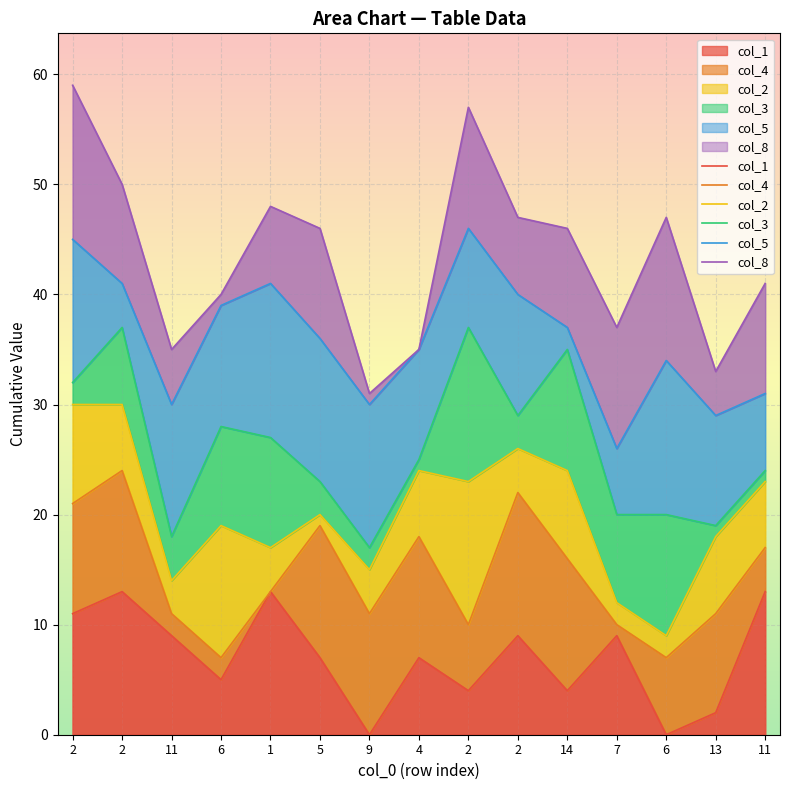

At which category is the sum across all series the highest?

2